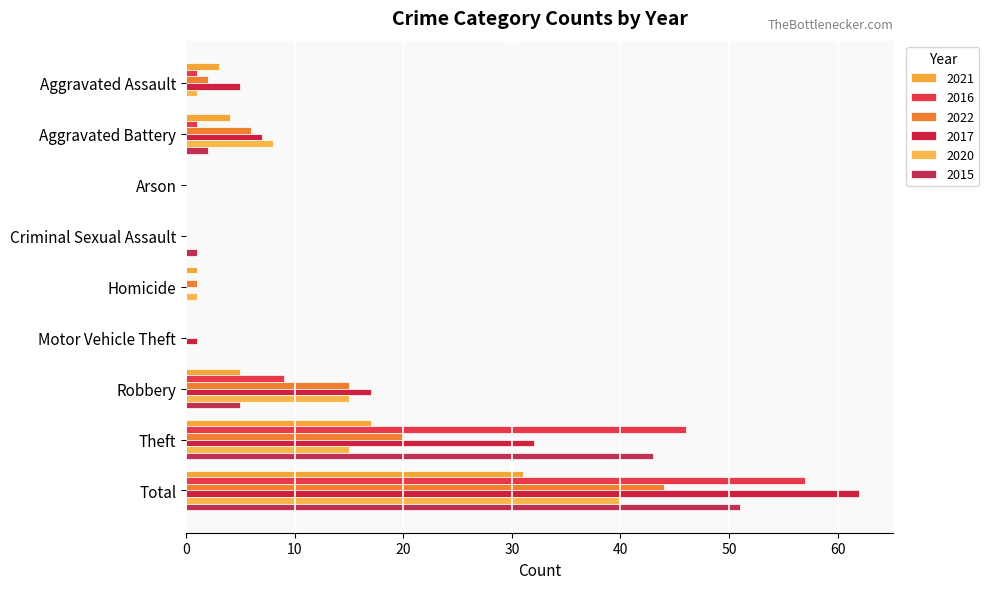

Reading left to right, extract all data points from this chart.

2021: Aggravated Assault=3	Aggravated Battery=4	Arson=0	Criminal Sexual Assault=0	Homicide=1	Motor Vehicle Theft=0	Robbery=5	Theft=17	Total=31
2016: Aggravated Assault=1	Aggravated Battery=1	Arson=0	Criminal Sexual Assault=0	Homicide=0	Motor Vehicle Theft=0	Robbery=9	Theft=46	Total=57
2022: Aggravated Assault=2	Aggravated Battery=6	Arson=0	Criminal Sexual Assault=0	Homicide=1	Motor Vehicle Theft=0	Robbery=15	Theft=20	Total=44
2017: Aggravated Assault=5	Aggravated Battery=7	Arson=0	Criminal Sexual Assault=0	Homicide=0	Motor Vehicle Theft=1	Robbery=17	Theft=32	Total=62
2020: Aggravated Assault=1	Aggravated Battery=8	Arson=0	Criminal Sexual Assault=0	Homicide=1	Motor Vehicle Theft=0	Robbery=15	Theft=15	Total=40
2015: Aggravated Assault=0	Aggravated Battery=2	Arson=0	Criminal Sexual Assault=1	Homicide=0	Motor Vehicle Theft=0	Robbery=5	Theft=43	Total=51